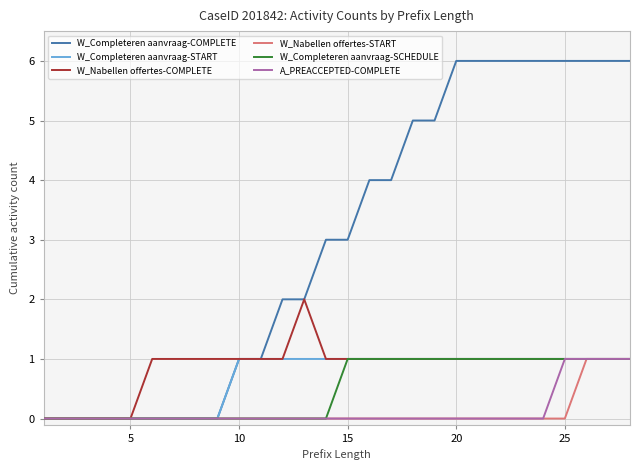

Which series has the largest total across all categories?

W_Completeren aanvraag-COMPLETE